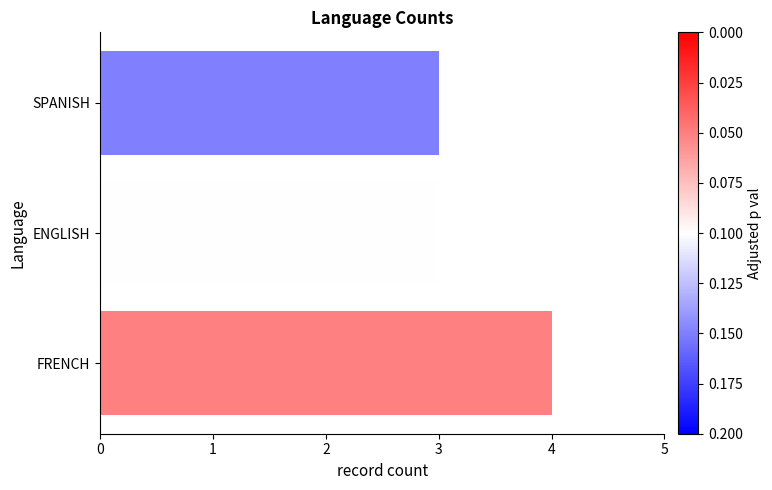

The chart shows a value of 6 at FRENCH. True or false?

False